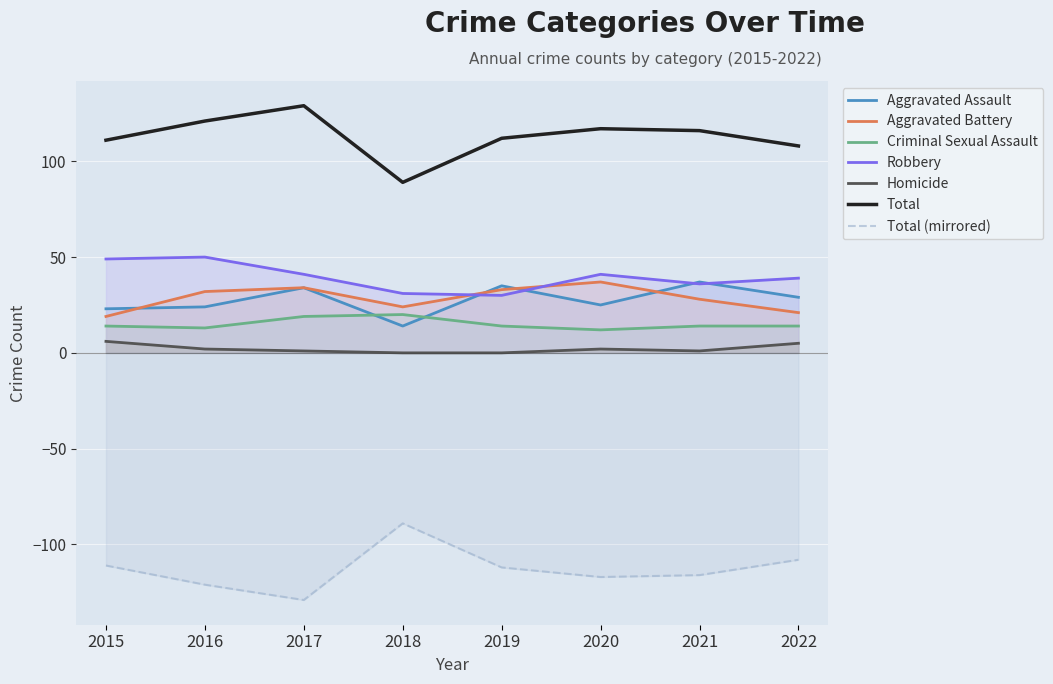

Is this an area chart (filled region under the line)?

No